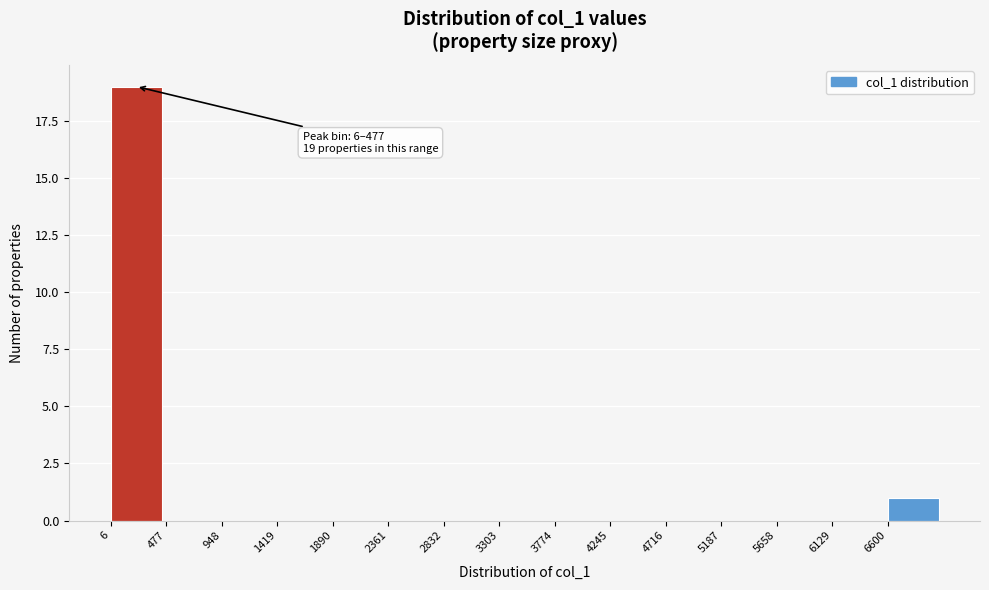

Which range on the x-axis has the tallest bar?

0 to 500